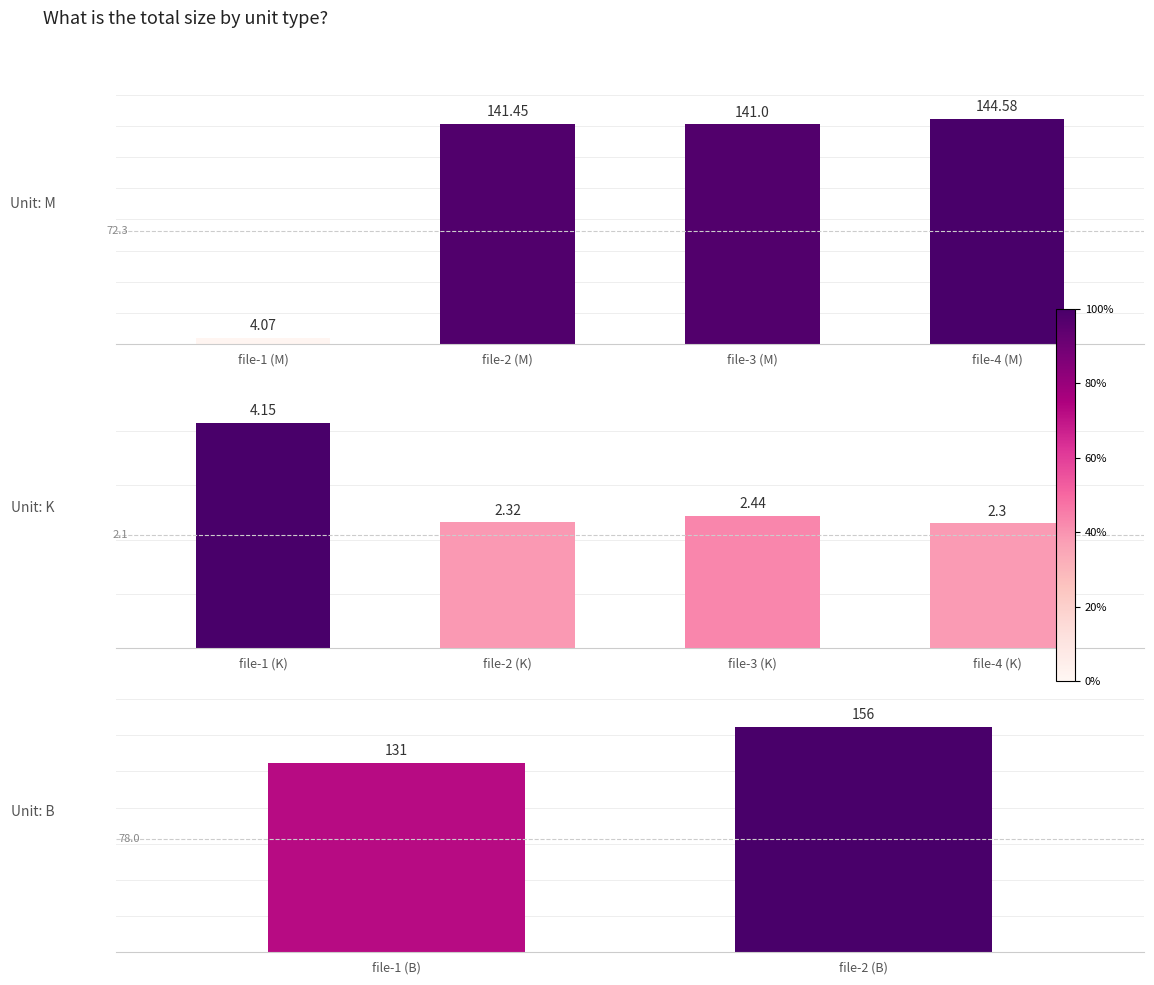

The value of M at file-2 (M) is 141.4. True or false?

True